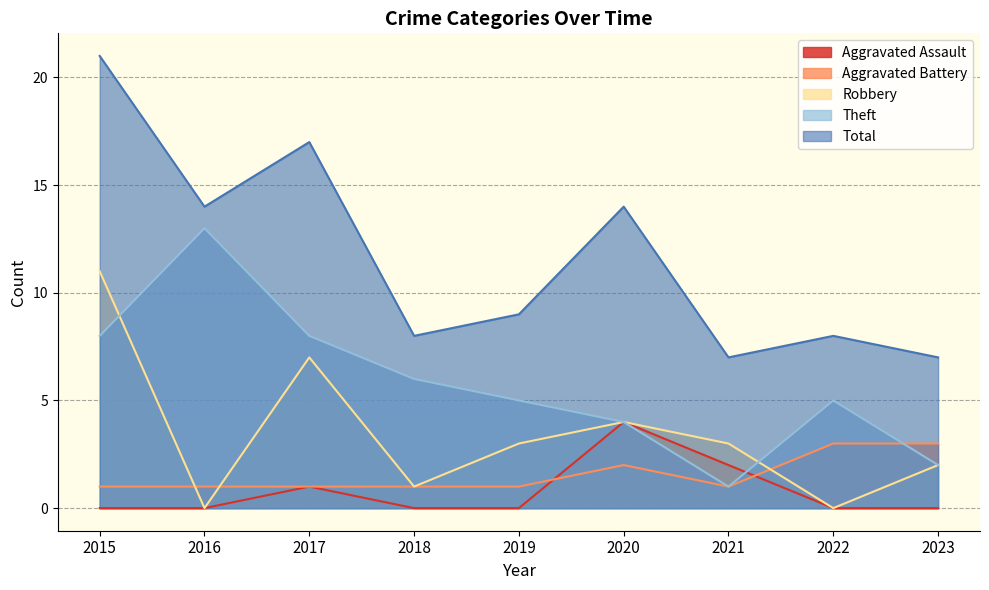

Reading right to left, list all the values displayed in this chart.

Aggravated Assault: 2023=0	2022=0	2021=2	2020=4	2019=0	2018=0	2017=1	2016=0	2015=0
Aggravated Battery: 2023=3	2022=3	2021=1	2020=2	2019=1	2018=1	2017=1	2016=1	2015=1
Robbery: 2023=2	2022=0	2021=3	2020=4	2019=3	2018=1	2017=7	2016=0	2015=11
Theft: 2023=2	2022=5	2021=1	2020=4	2019=5	2018=6	2017=8	2016=13	2015=8
Total: 2023=7	2022=8	2021=7	2020=14	2019=9	2018=8	2017=17	2016=14	2015=21